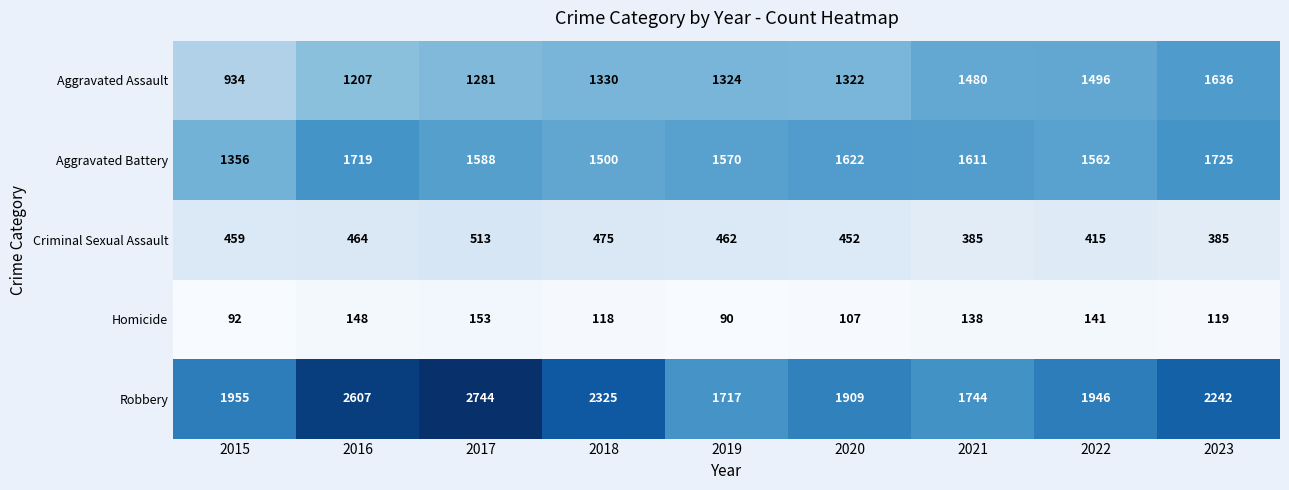

What is the total value across all series at 2017?

6279